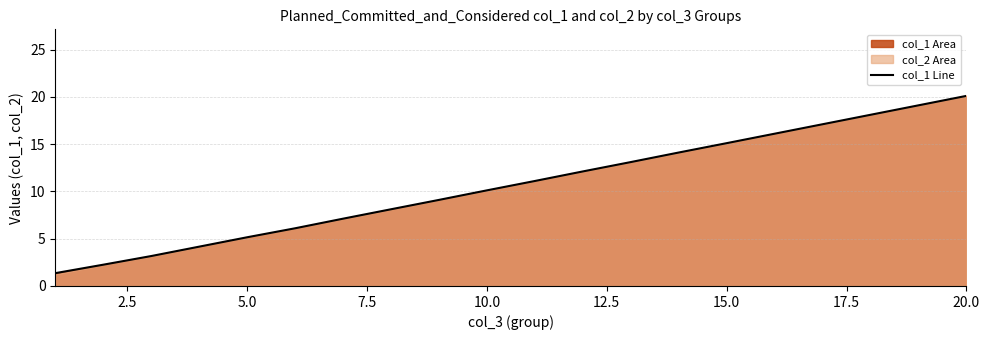

What is the maximum value shown in the chart?

20.1